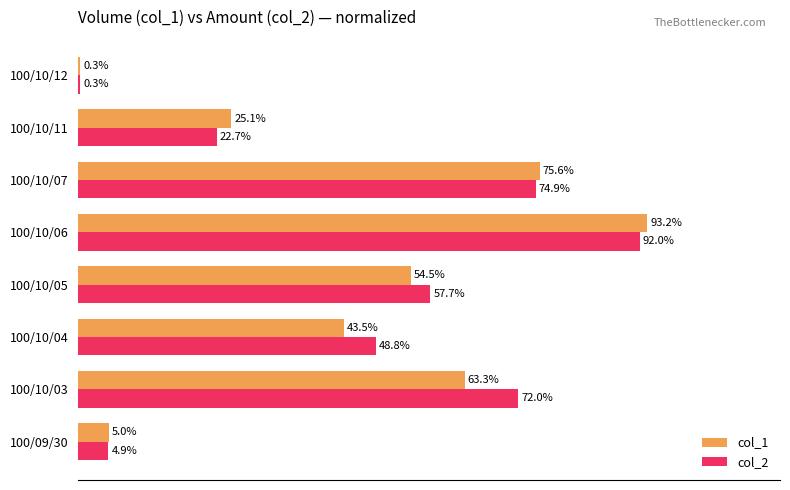

Which series has the largest total across all categories?

col_2